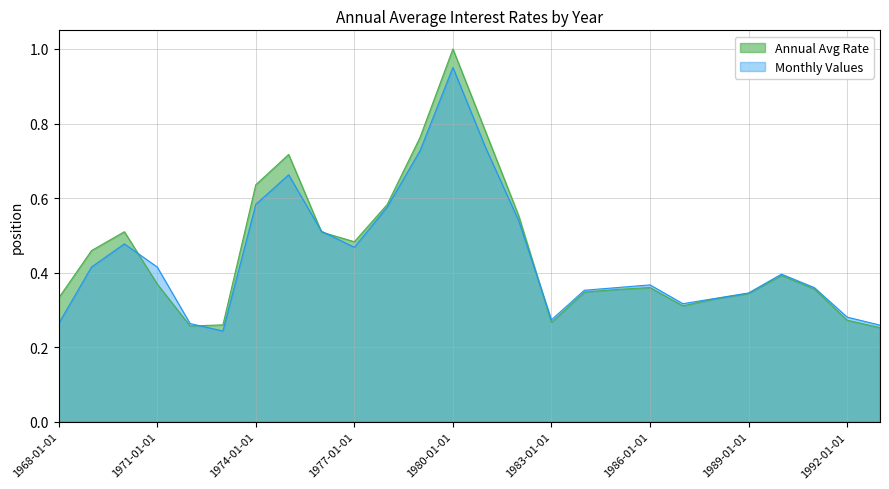

List the series in order of their overall mean, lowest first.

Monthly Values, Annual Avg Rate